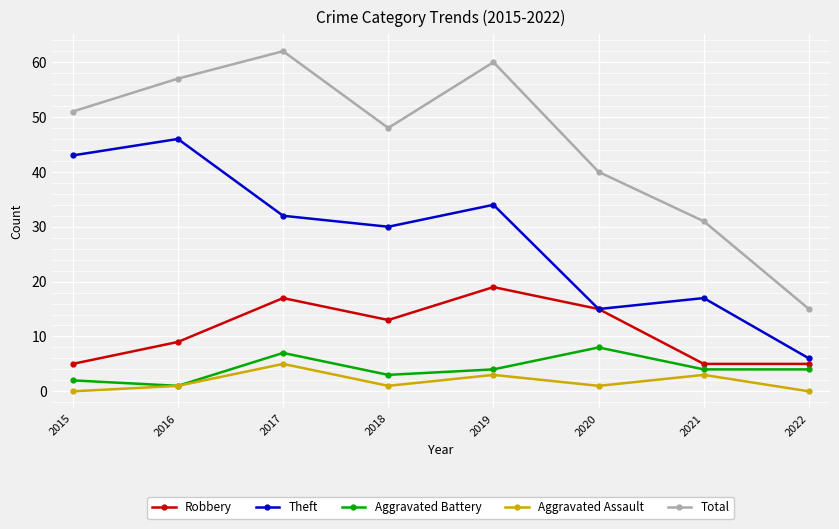

True or false: Total has more than 0 interior local peaks.

True